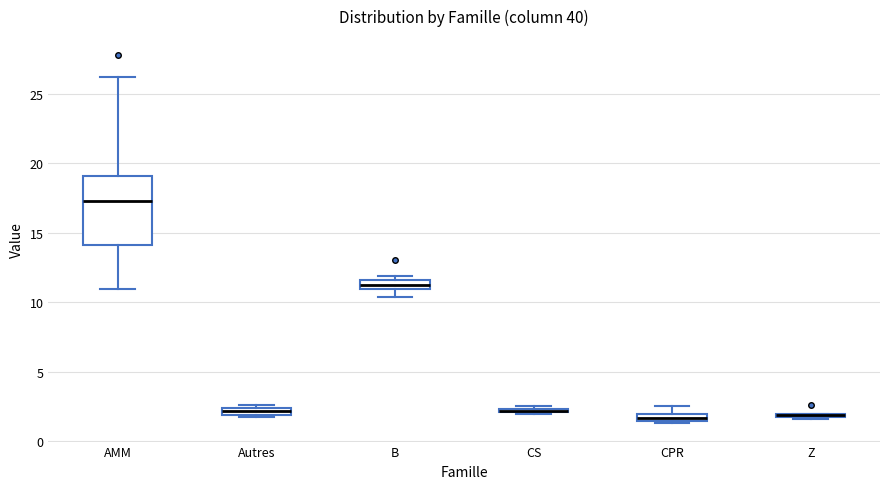

Comparing the boxes themselves (not the whiskers), which one is the tallest?

AMM